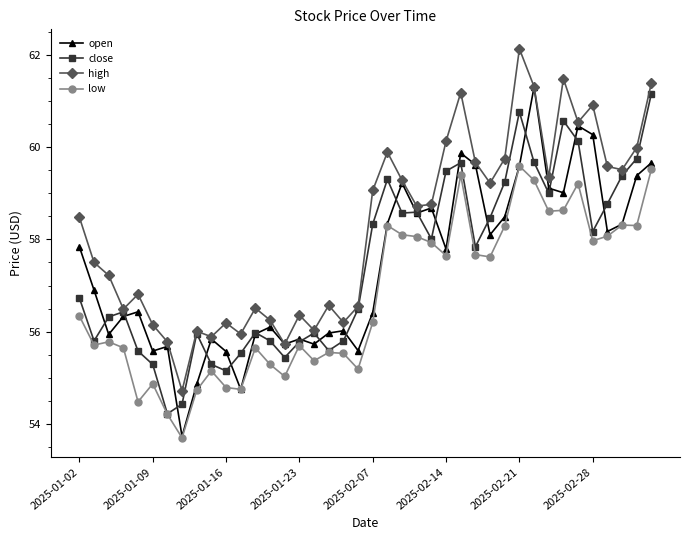

What are all the series names shown in the legend?

open, close, high, low